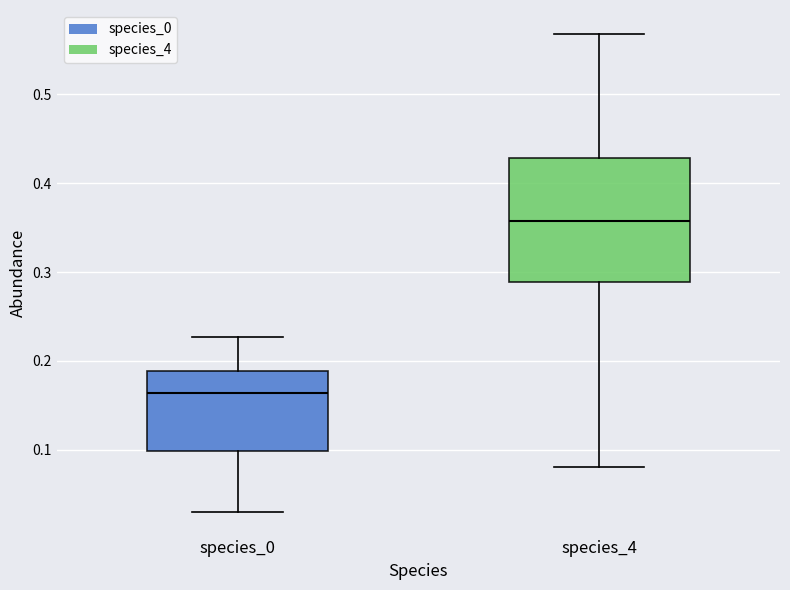

Where is the lower edge of the box for species_0 on the y-axis? The values are not printed on the chart, so give them approximately, as read against the axis.

0.10